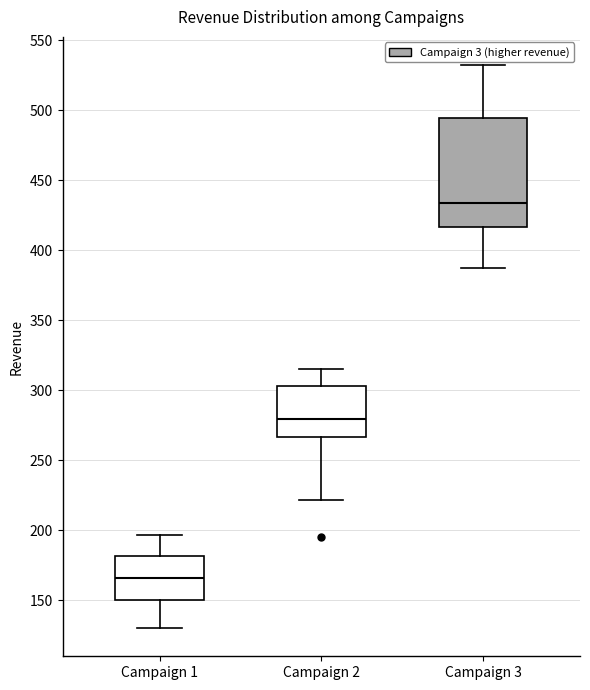

Comparing the boxes themselves (not the whiskers), which one is the tallest?

Campaign 3